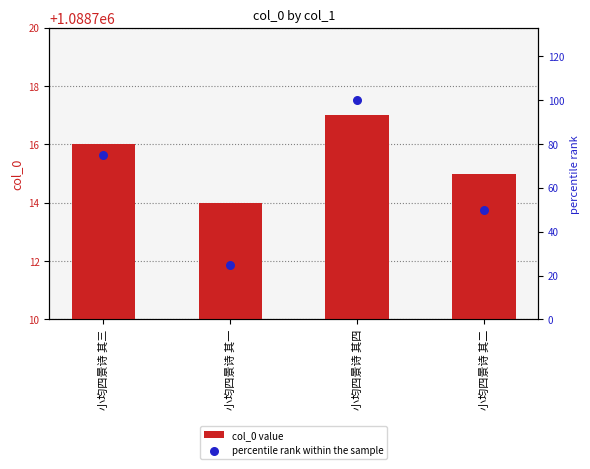

Which series contains the highest Y value?

col_0 value